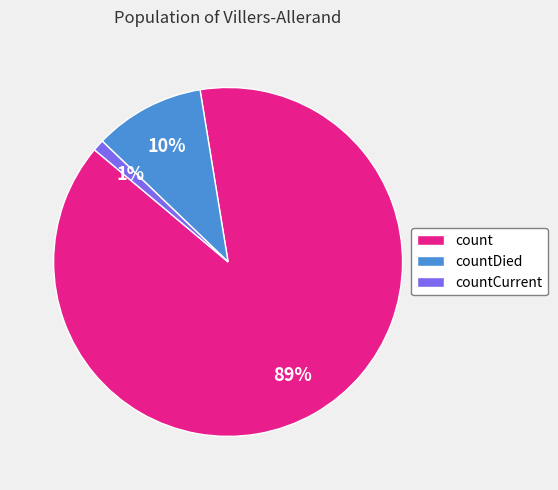

Rank the categories by value from lowest to highest.

countCurrent, countDied, count